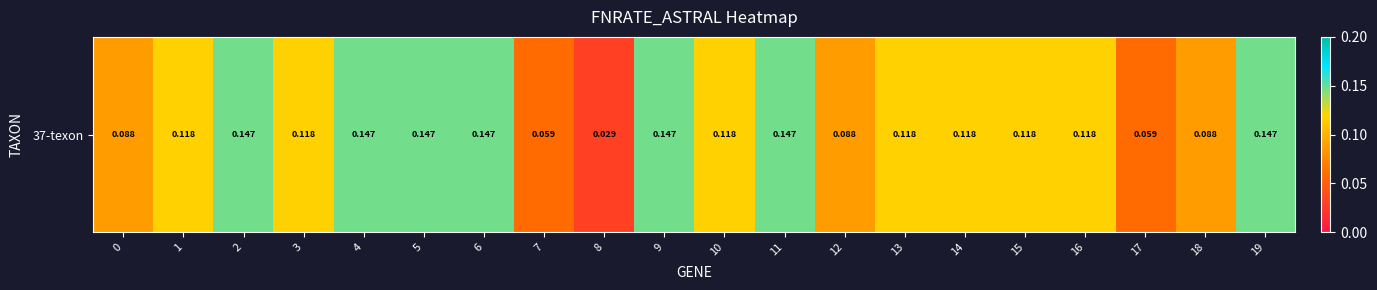

What is the approximate value at 2?

0.1